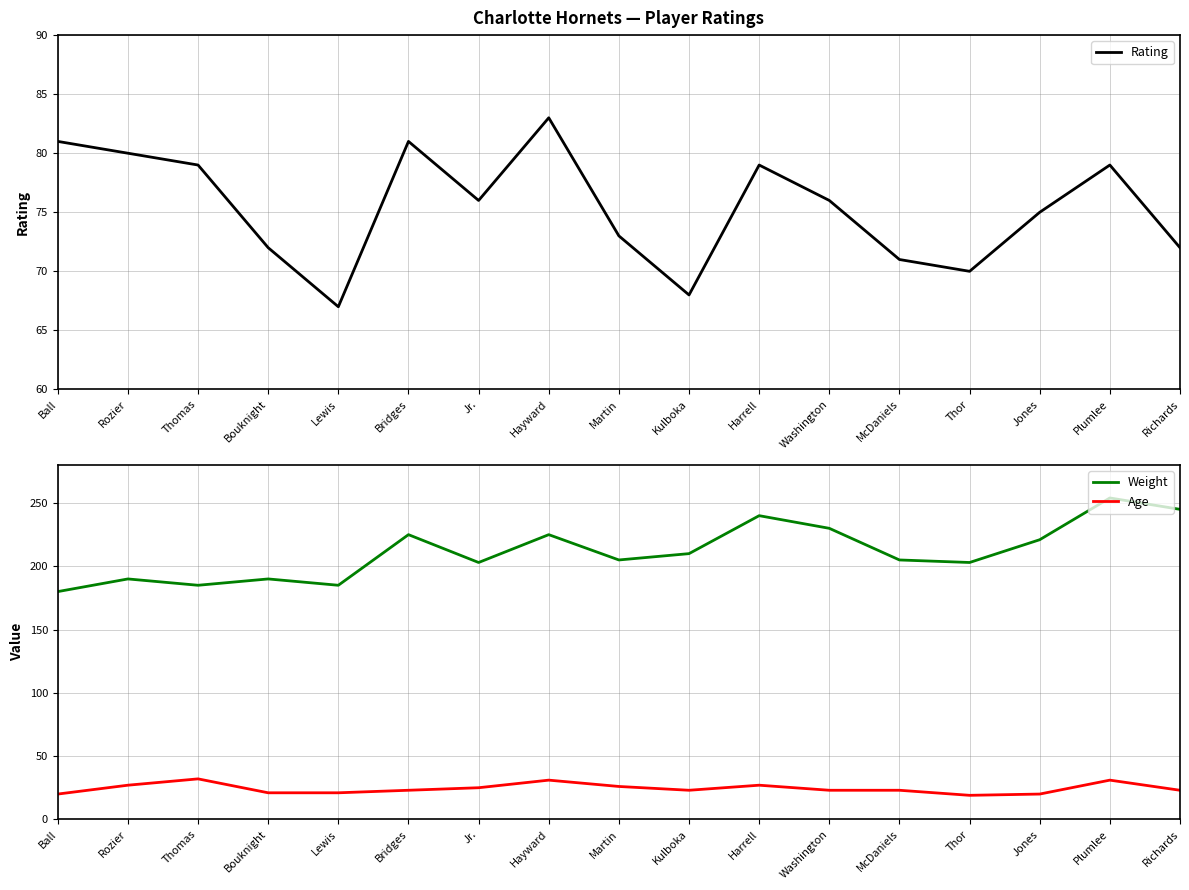

What is the value of the Age point at the 13th from the left?

23